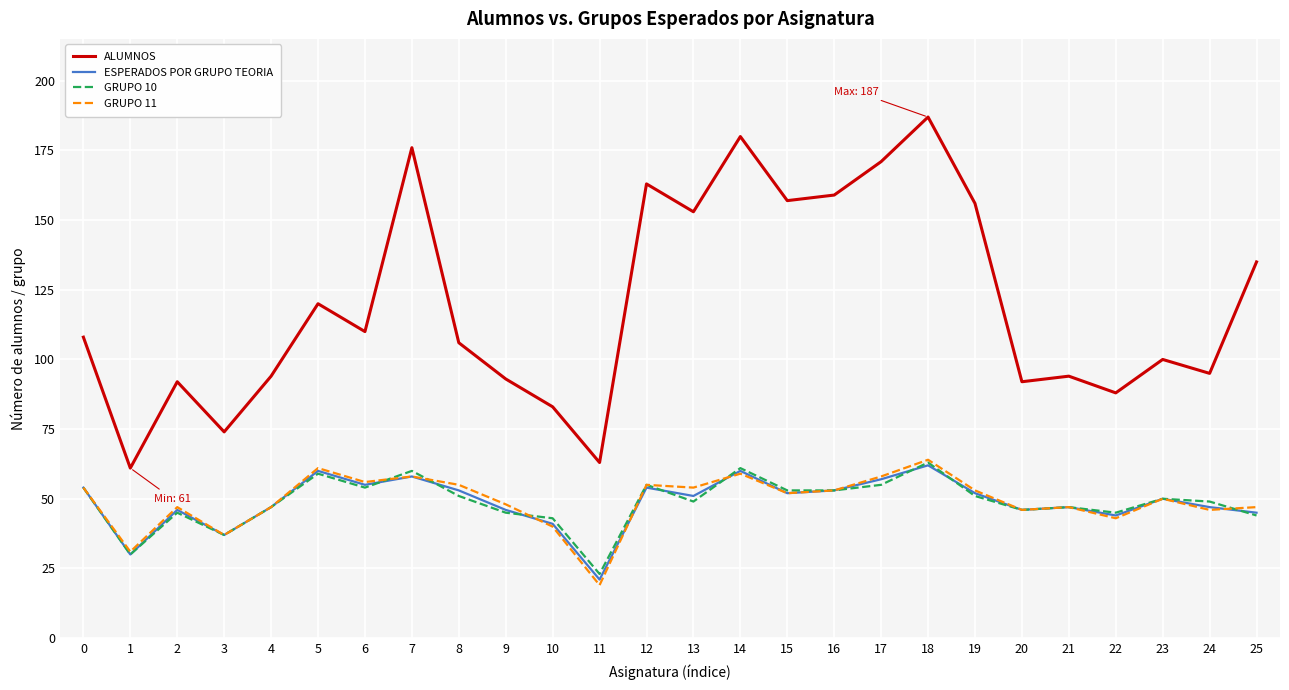

How many interior local peaks does the ALUMNOS series have?

8